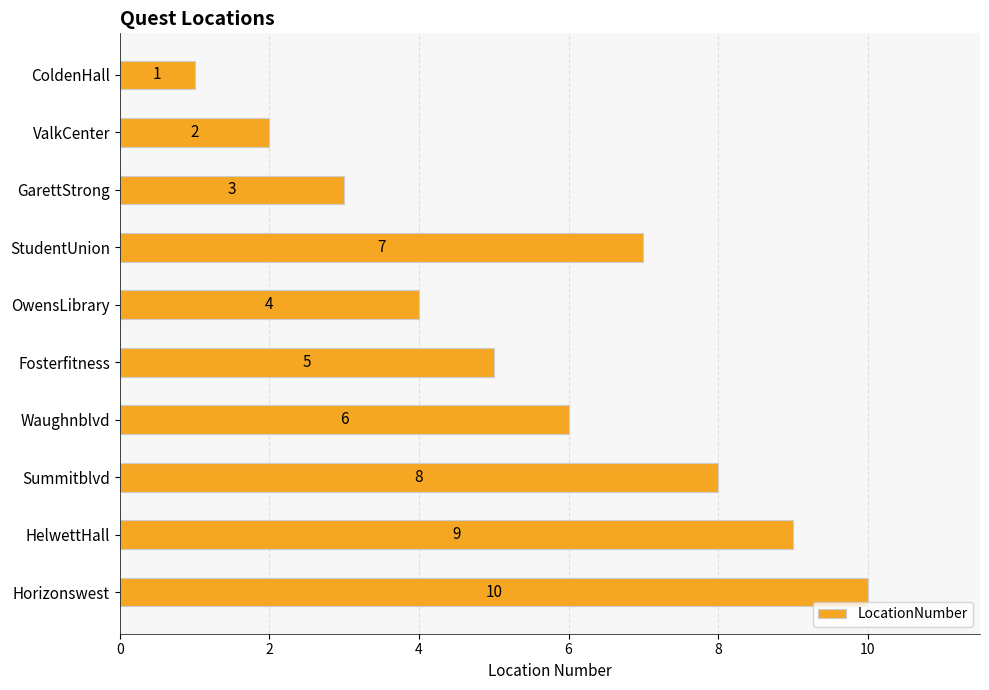

How many values are between 3 and 8?

6